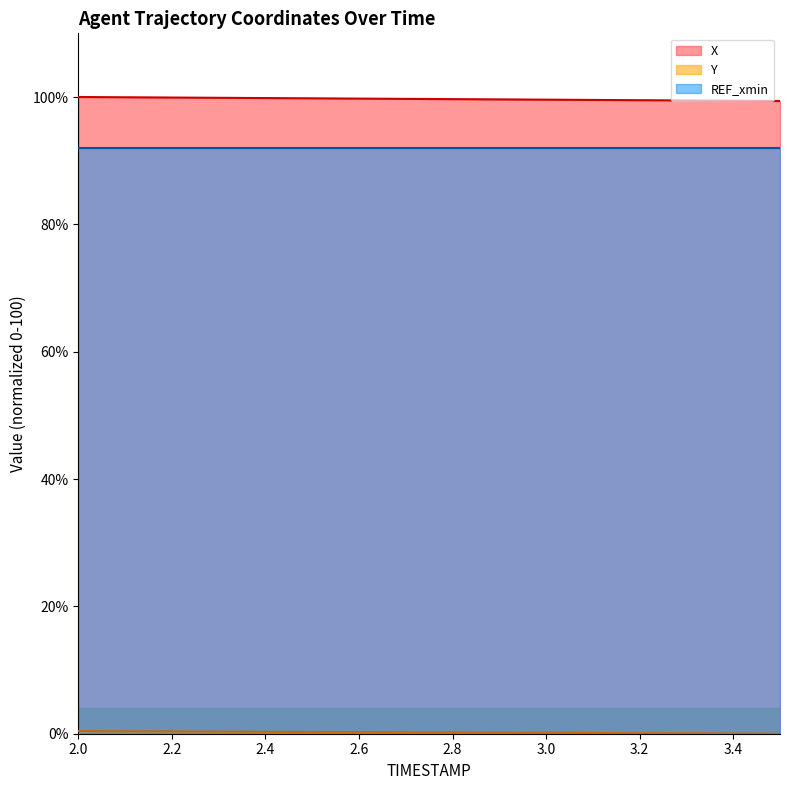

True or false: X has more than 1 interior local peaks.

False